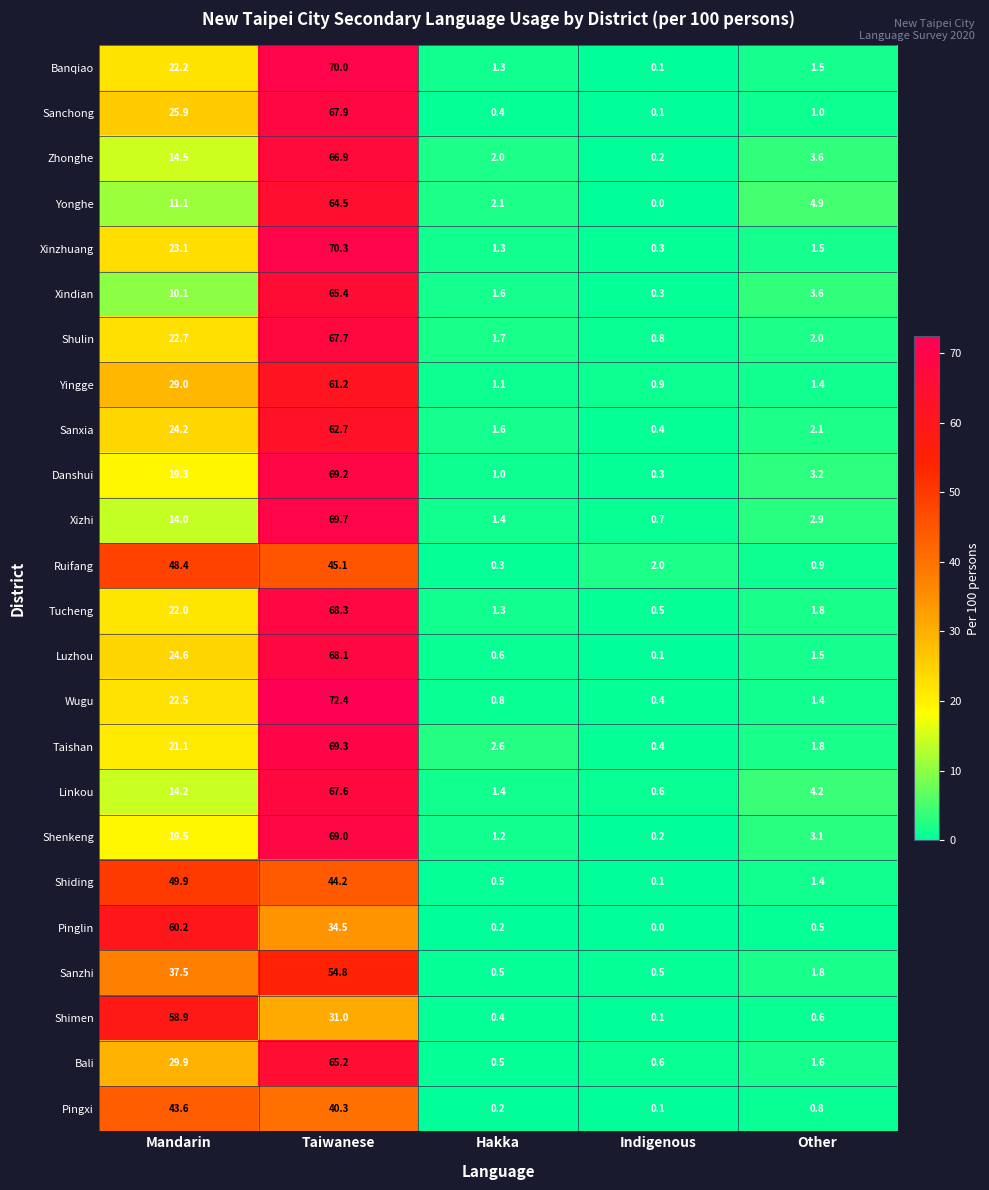

What is the total value across all series at Indigenous?

9.7